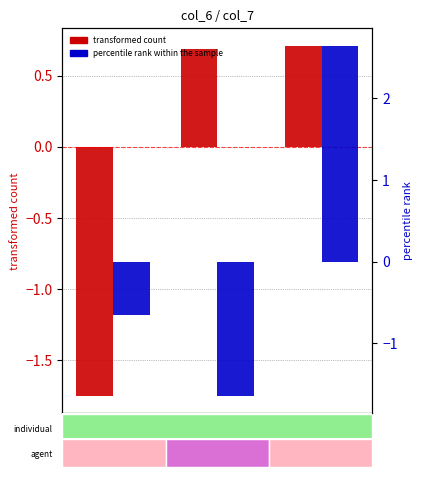

At which category is the sum across all series the highest?

3lqbA186